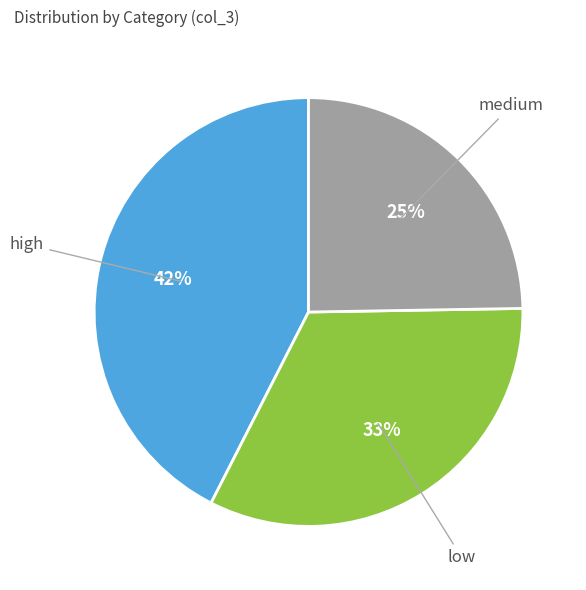

Do medium and high together represent more than half of the pie?

Yes